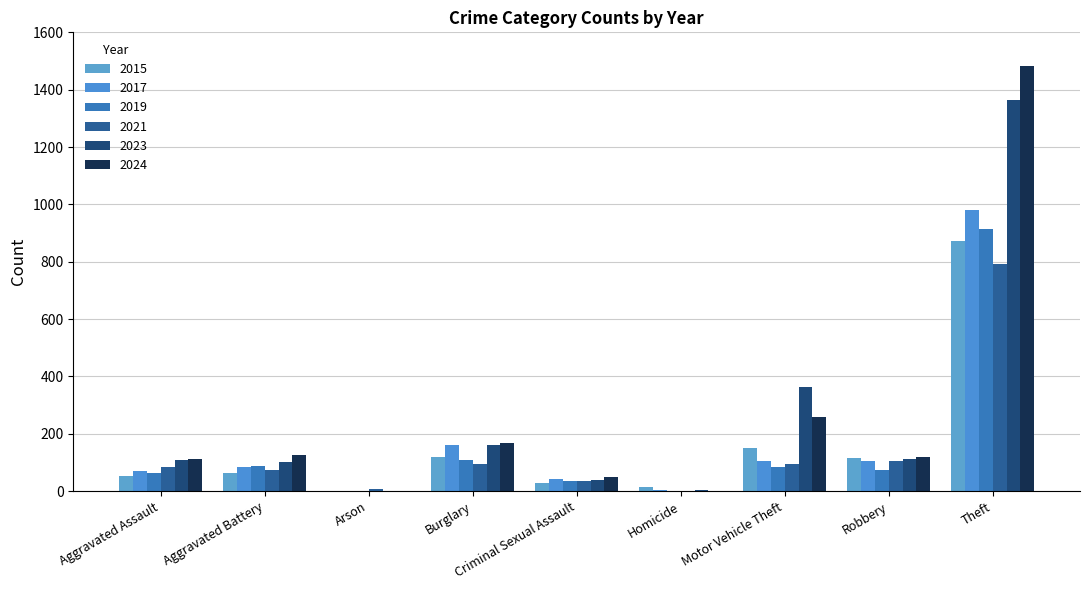

What is the lowest value of the 2021 series?

2